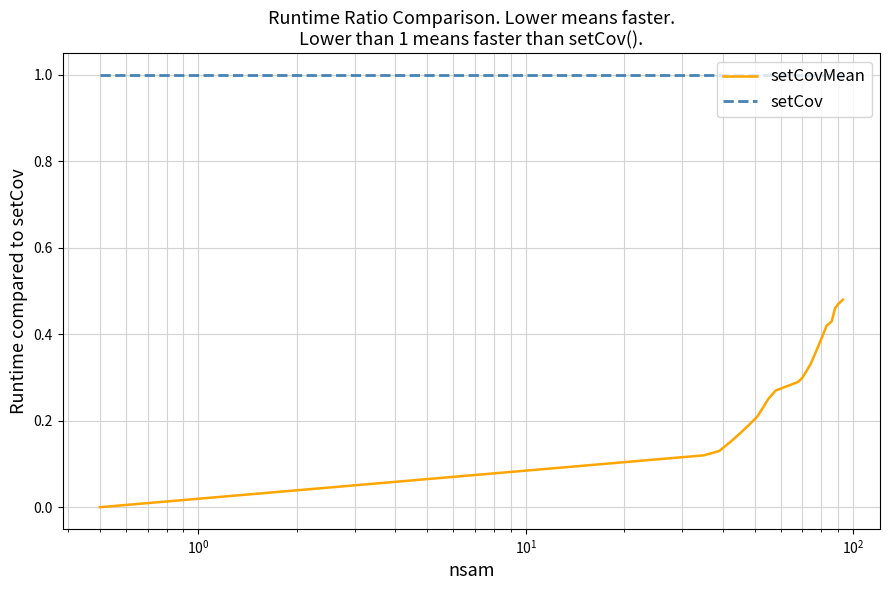

The chart shows a value of 0.1 at 8. True or false?

False